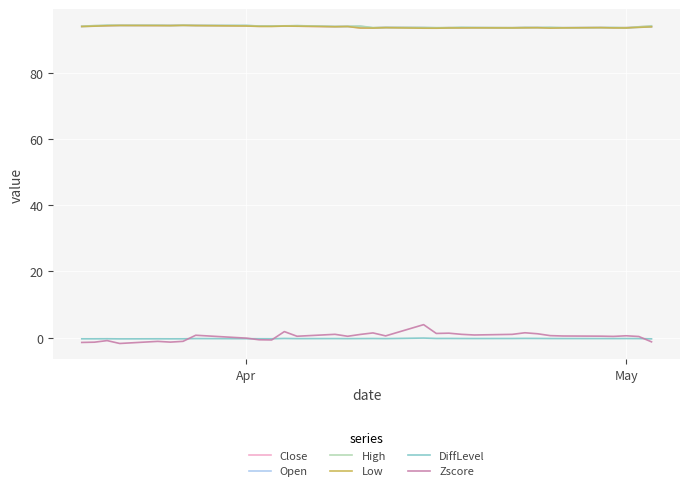

What is the greatest value displayed?

94.4